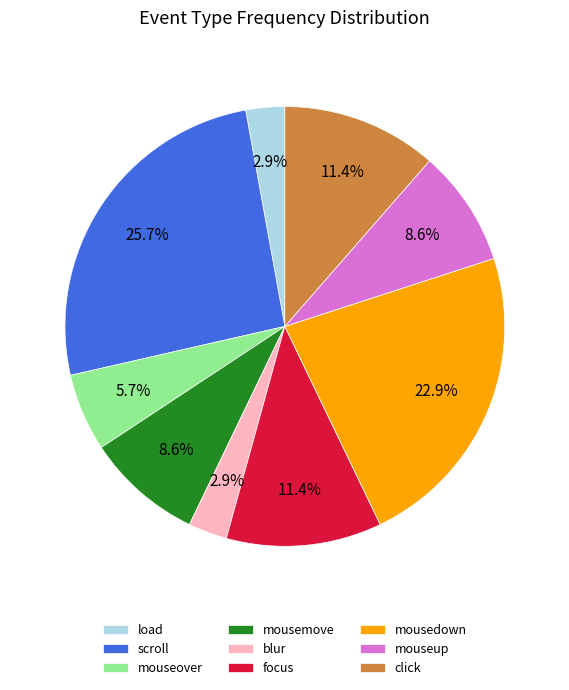

Between scroll and mouseover, which is larger?

scroll